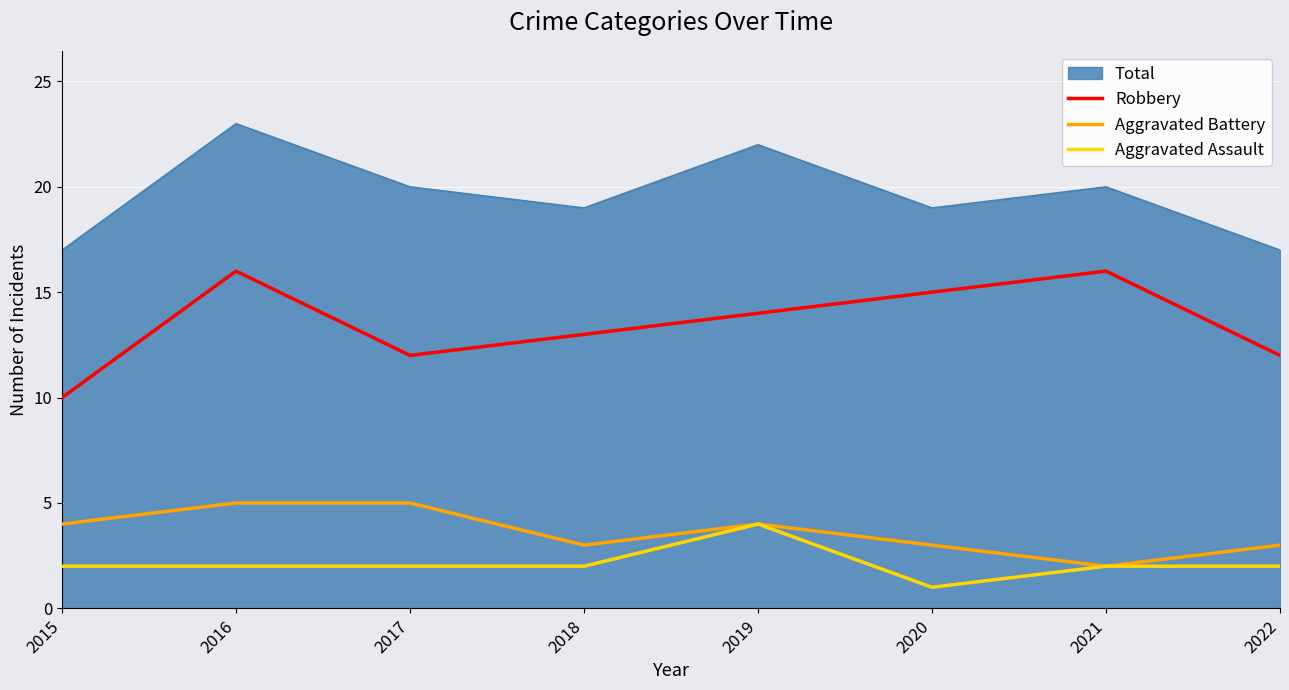

What is the difference between the maximum and minimum values in the Aggravated Assault series?

3